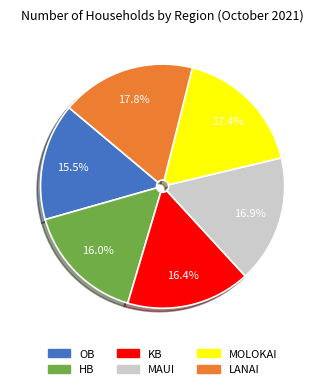

True or false: KB accounts for 16% of the total.

True